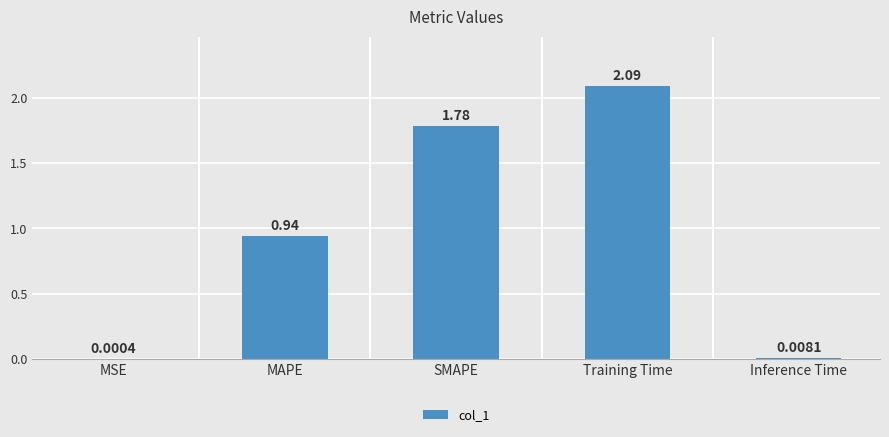

Which category has the highest value across all series?

Training Time